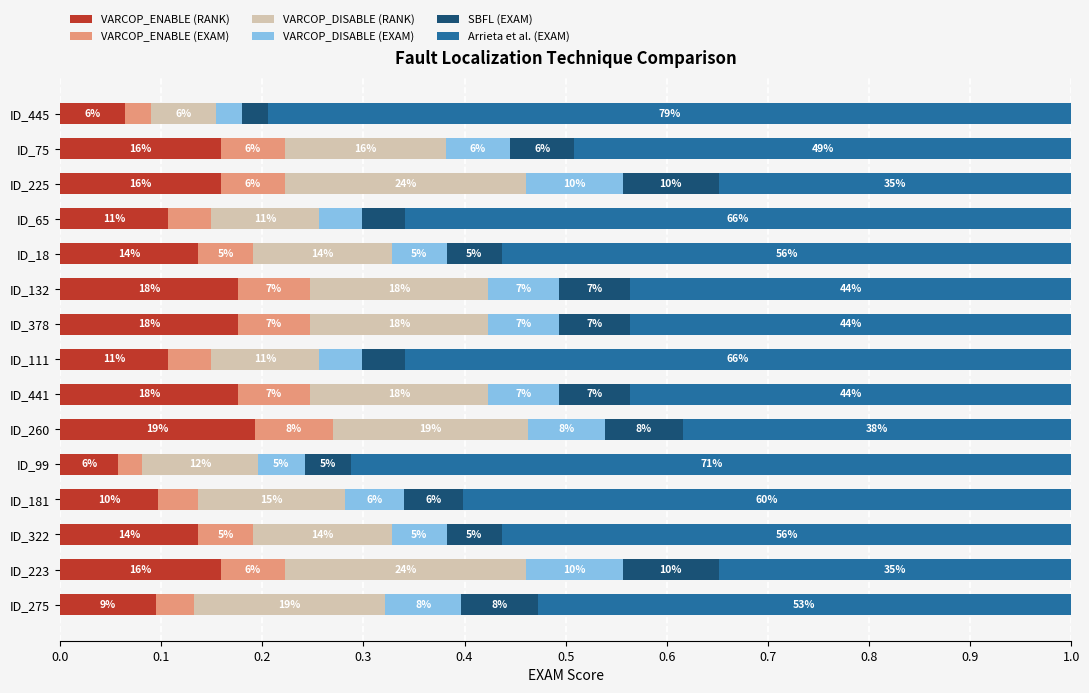

What are all the series names shown in the legend?

VARCOP_ENABLE (RANK), VARCOP_ENABLE (EXAM), VARCOP_DISABLE (RANK), VARCOP_DISABLE (EXAM), SBFL (EXAM), Arrieta et al. (EXAM)